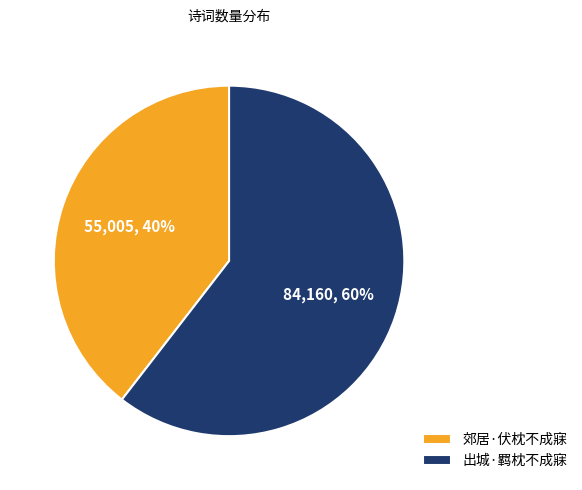

Is it true that 郊居·伏枕不成寐 is 30% of the pie?

False